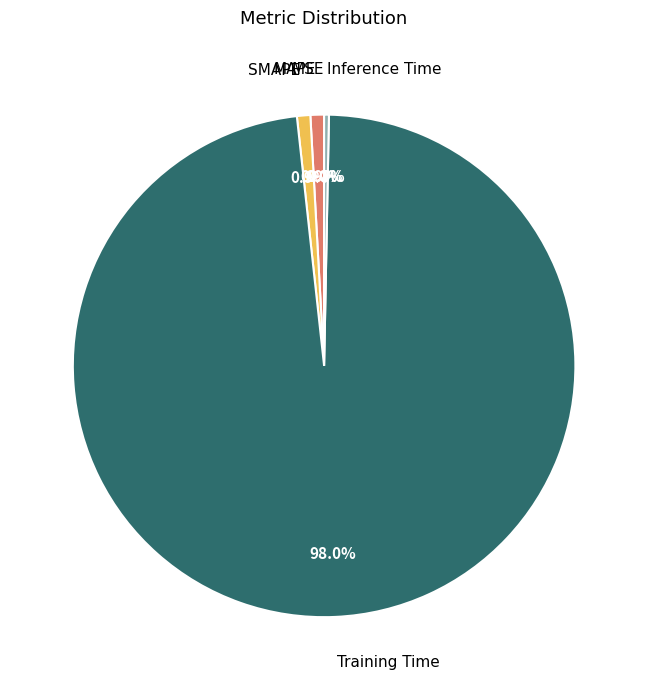

How much of the chart is everything except Inference Time?

99.7%